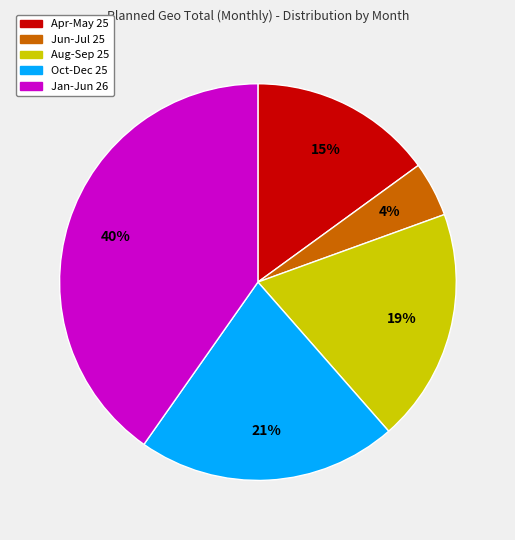

Is there a majority slice in this chart?

No